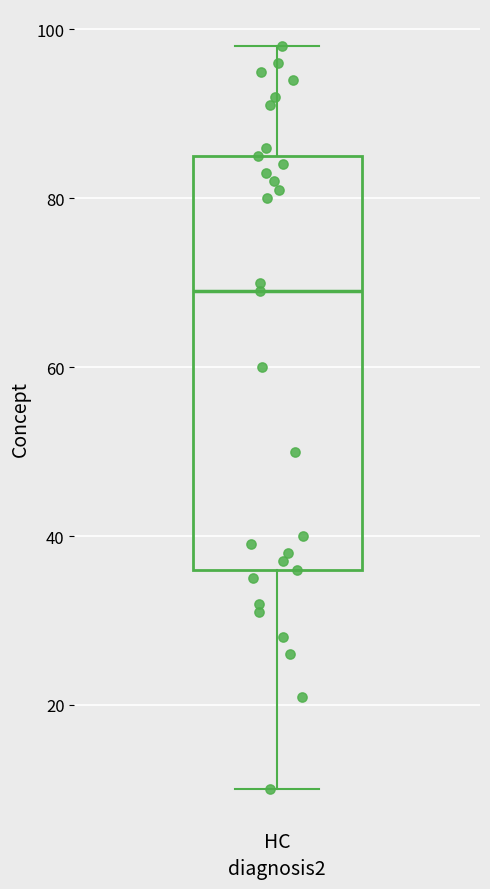

Where does the upper whisker of the box for HC end on the y-axis? The values are not printed on the chart, so give them approximately, as read against the axis.

98